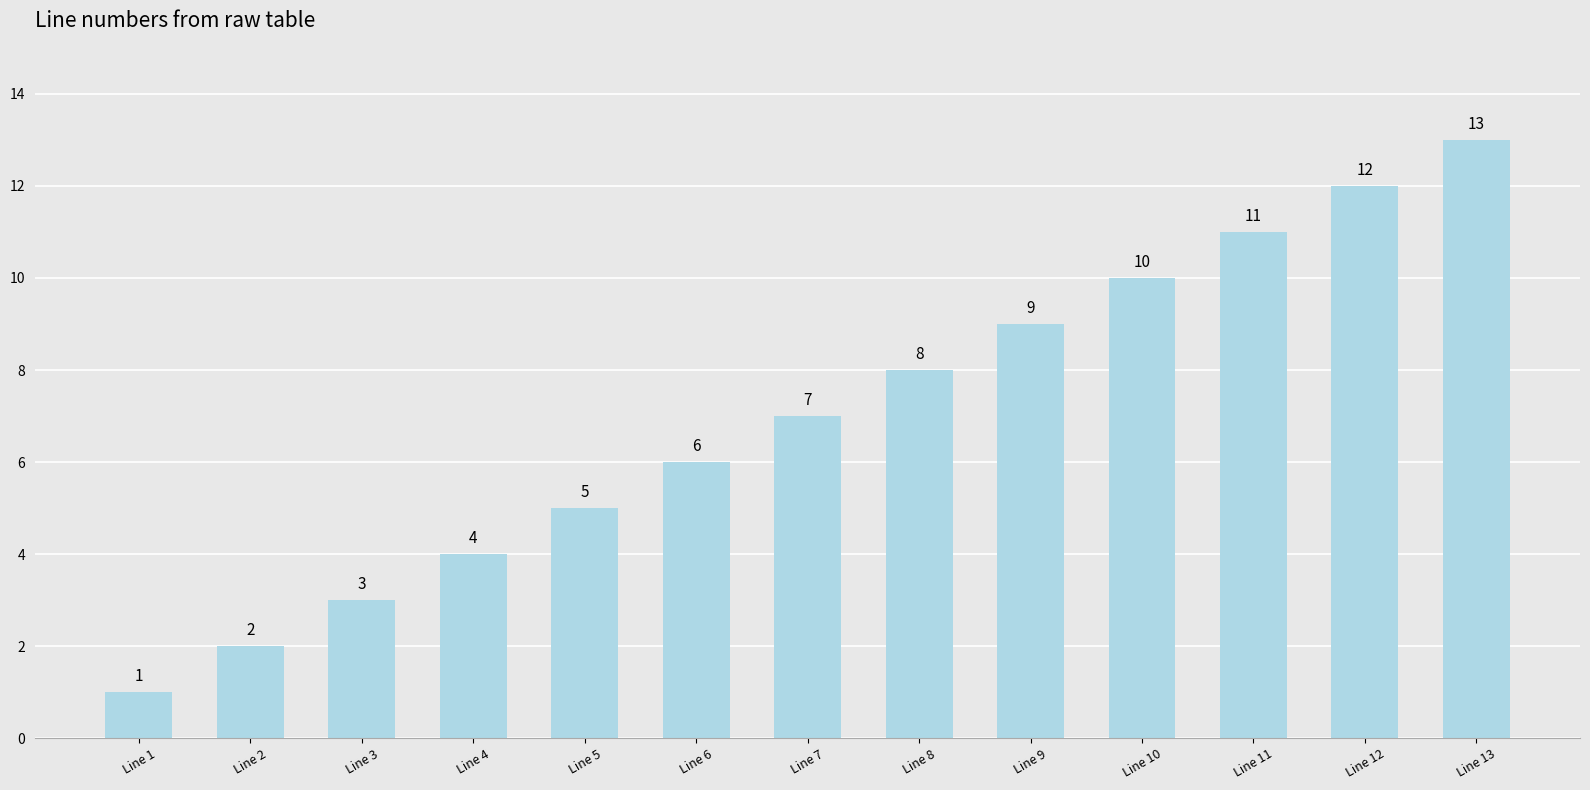

What is the smallest value displayed?

1